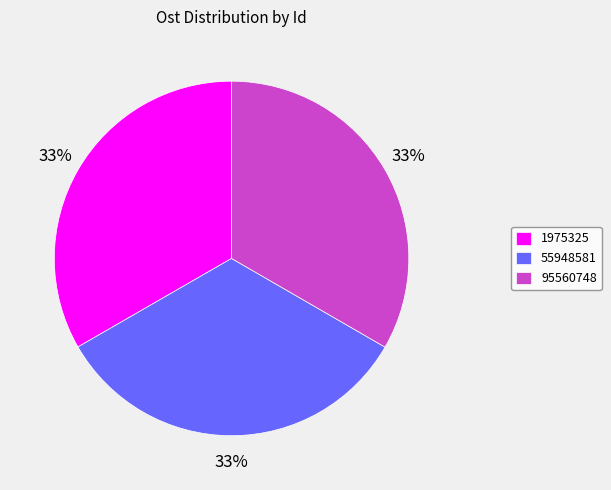

To the nearest percent, what portion does 1975325 represent?

33%